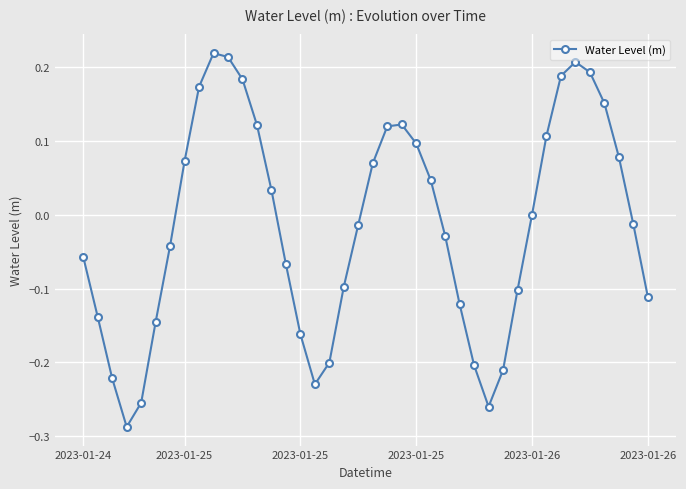

Is this an area chart (filled region under the line)?

No